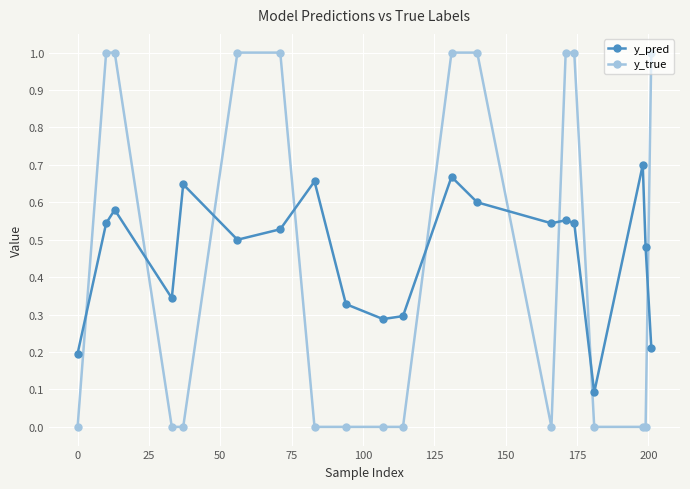

Is this an area chart (filled region under the line)?

No